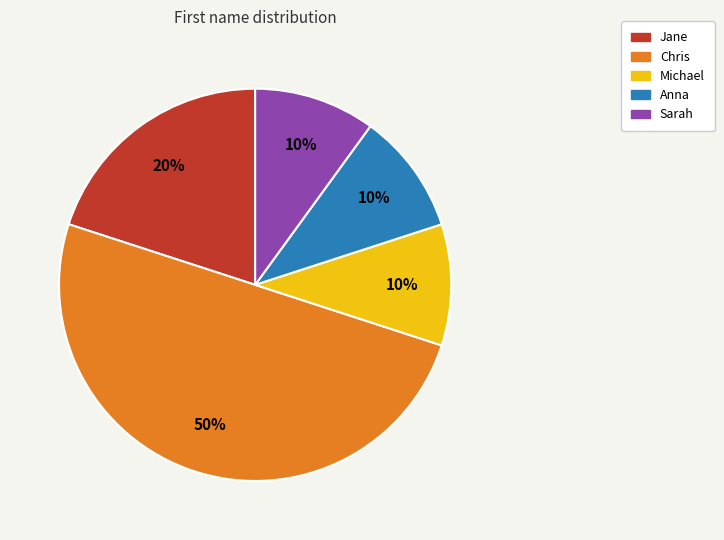

Do Sarah and Jane together represent more than half of the pie?

No